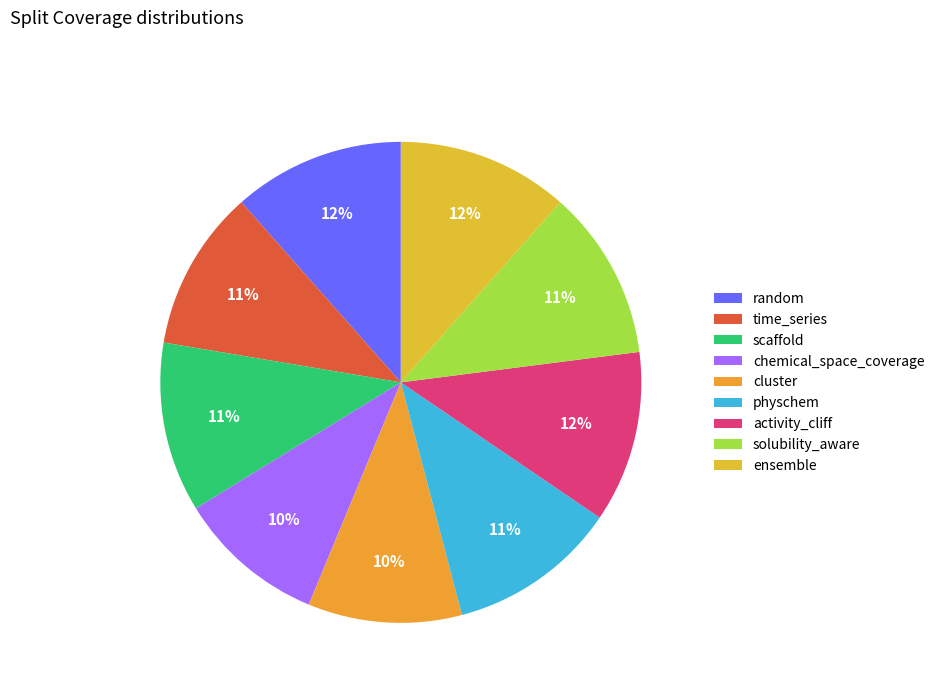

Is it true that activity_cliff is 26% of the pie?

False